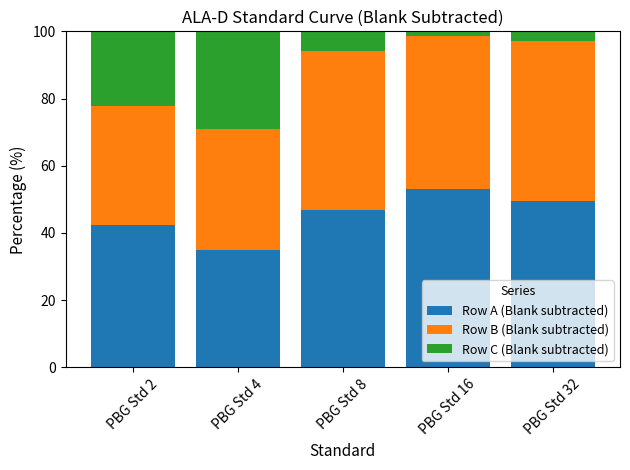

What is the value of the Row A (Blank subtracted) bar at the 4th from the left?

53.0